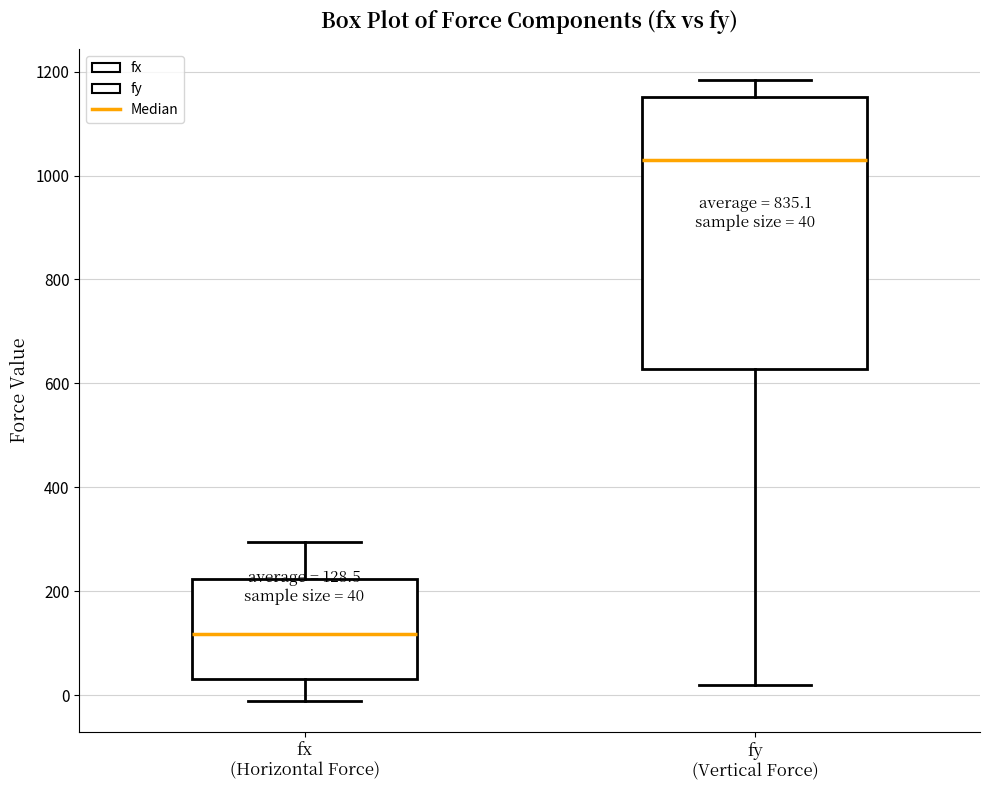

Which box's median line is the lowest?

fx (Horizontal Force)